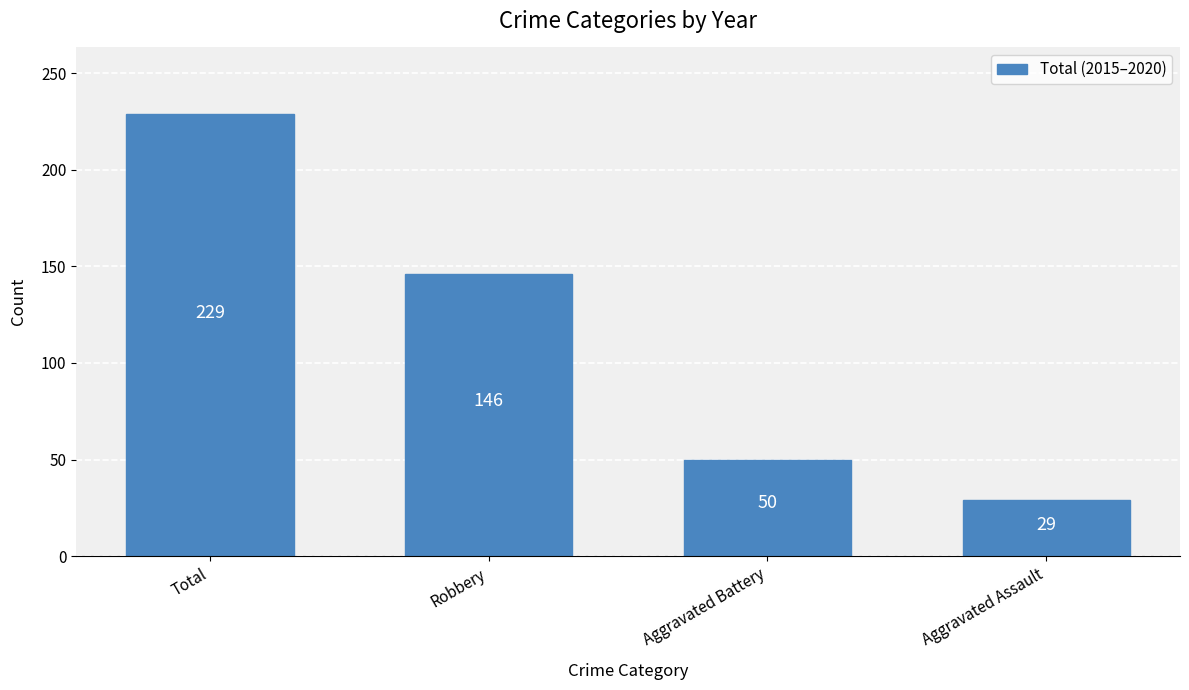

Reading left to right, list all the values displayed in this chart.

229	146	50	29